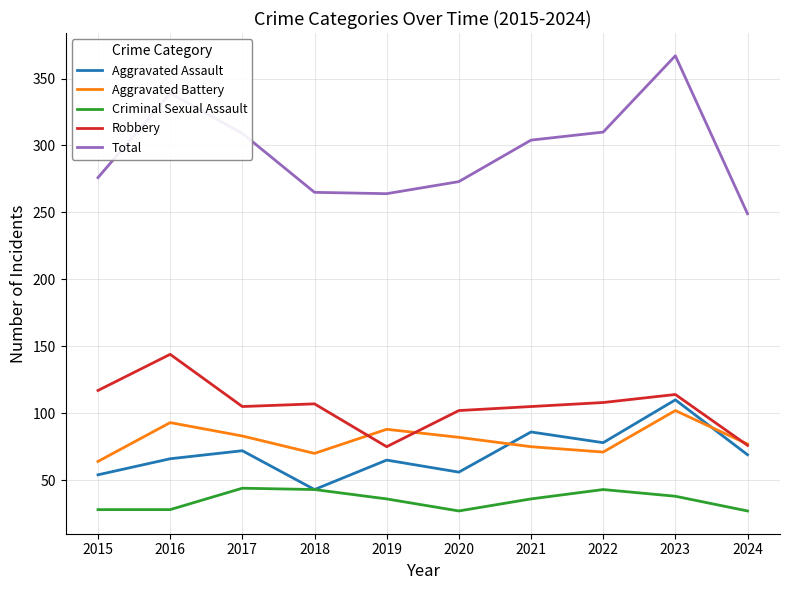

Is it true that Aggravated Battery equals 75 at 2021?

True